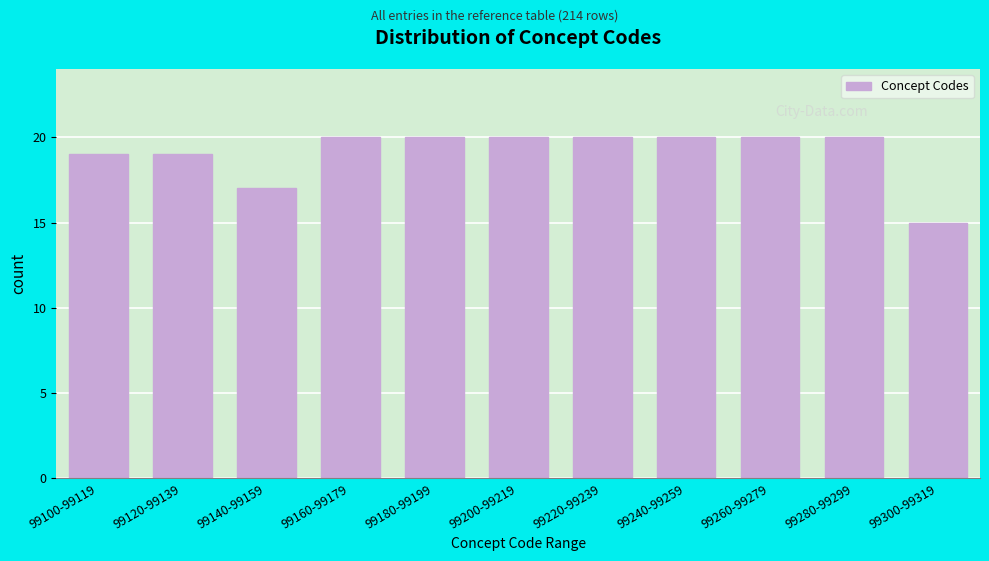

Reading left to right, transcribe all the data shown in this chart.

99100-99119=19	99120-99139=19	99140-99159=17	99160-99179=20	99180-99199=20	99200-99219=20	99220-99239=20	99240-99259=20	99260-99279=20	99280-99299=20	99300-99319=15